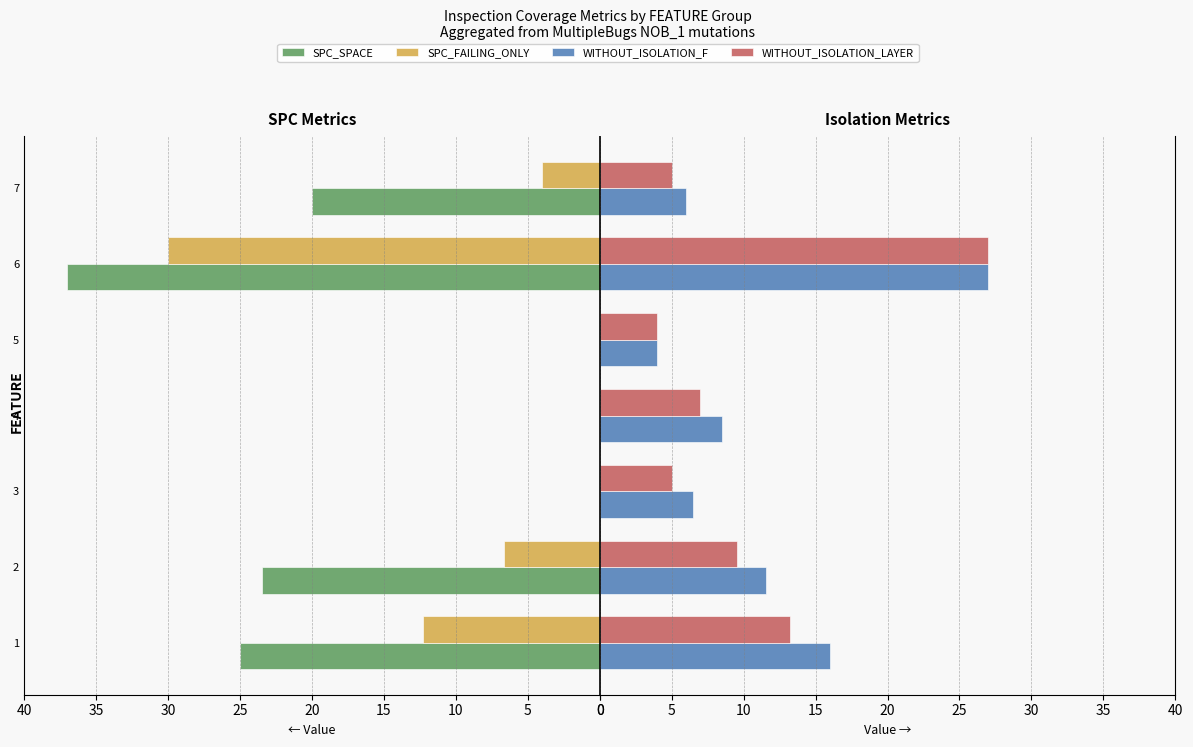

Count the number of categories in the chart.

7